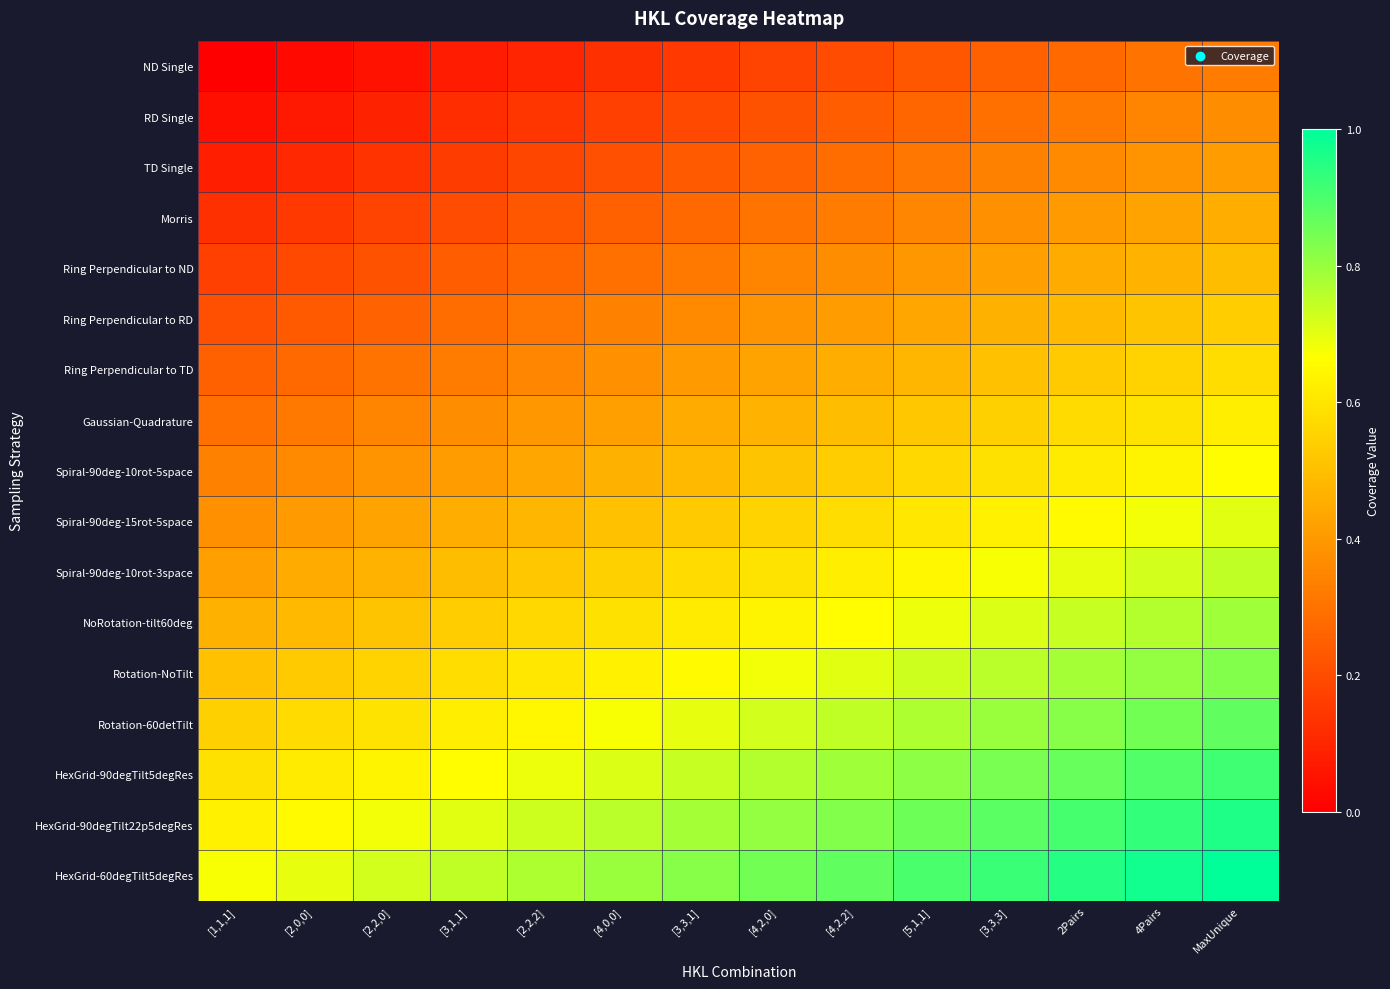

Which series has the largest total across all categories?

HexGrid-60degTilt5degRes